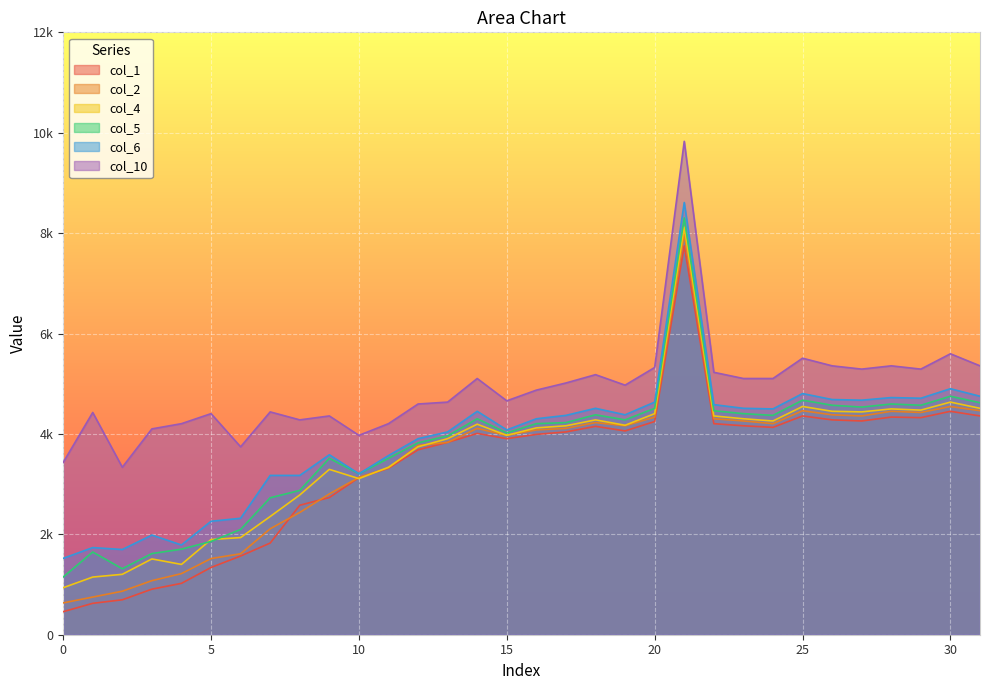

True or false: col_4 and col_5 cross at least once.

True